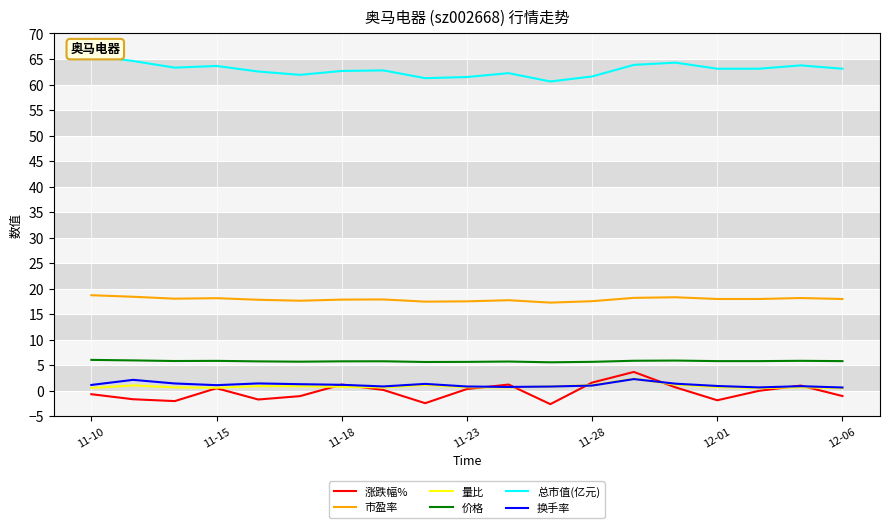

True or false: 换手率 and 价格 cross at least once.

False